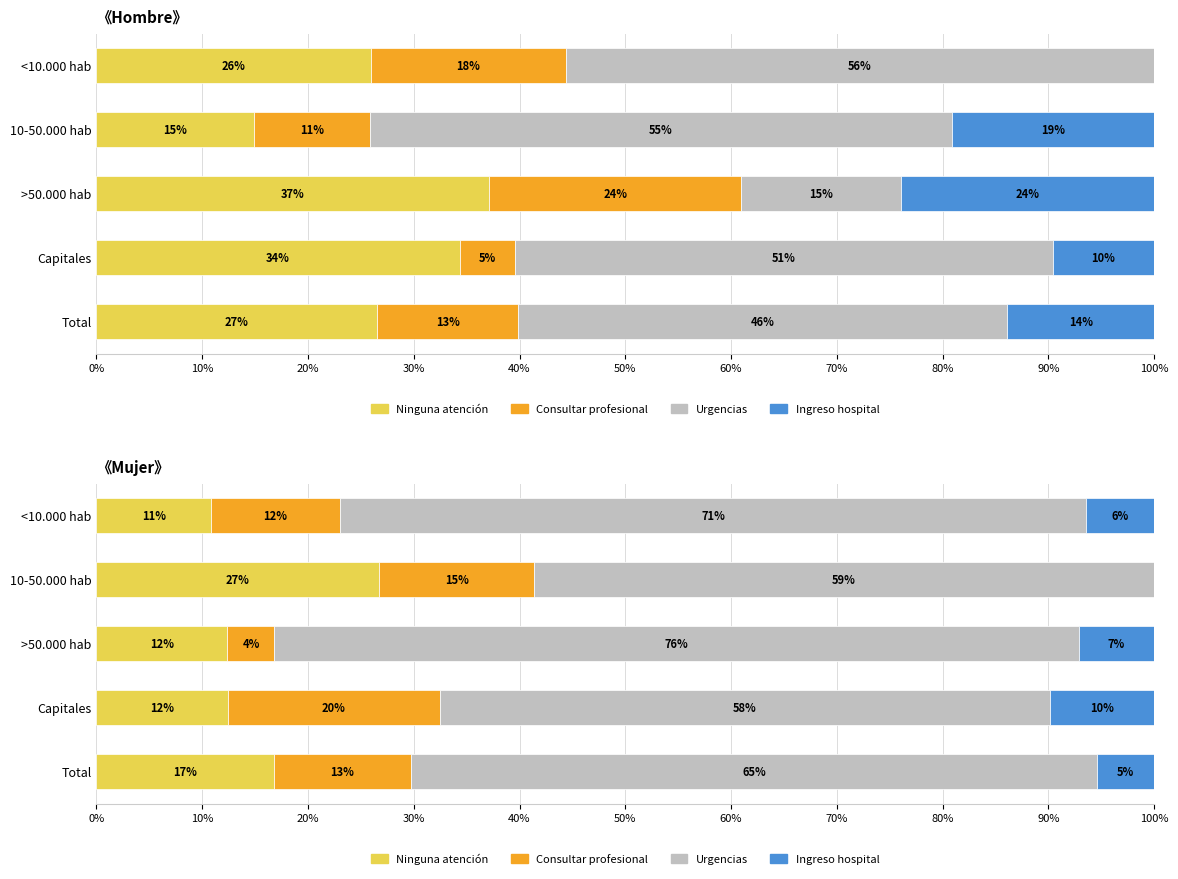

What position from the left is Total?

5